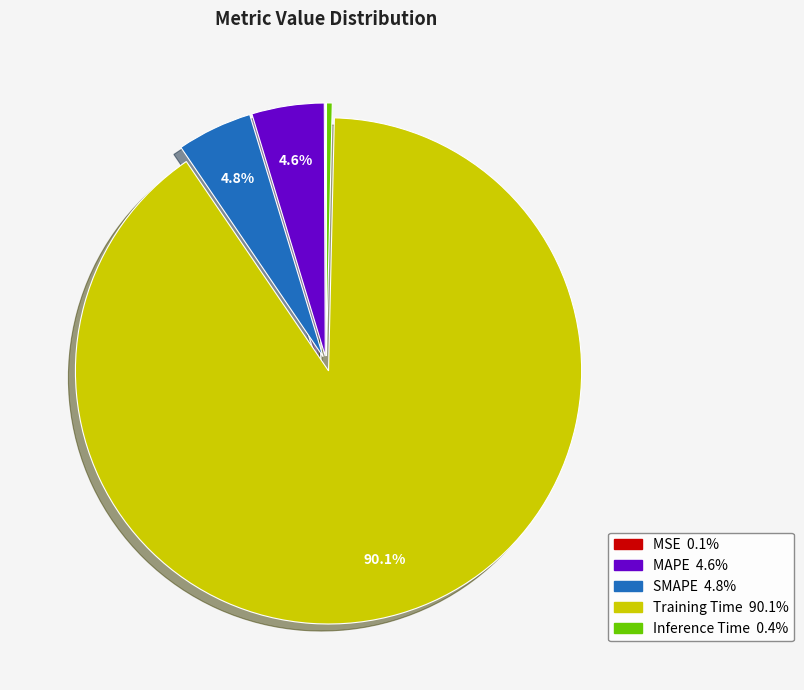

Which has a higher value, Inference Time or Training Time?

Training Time